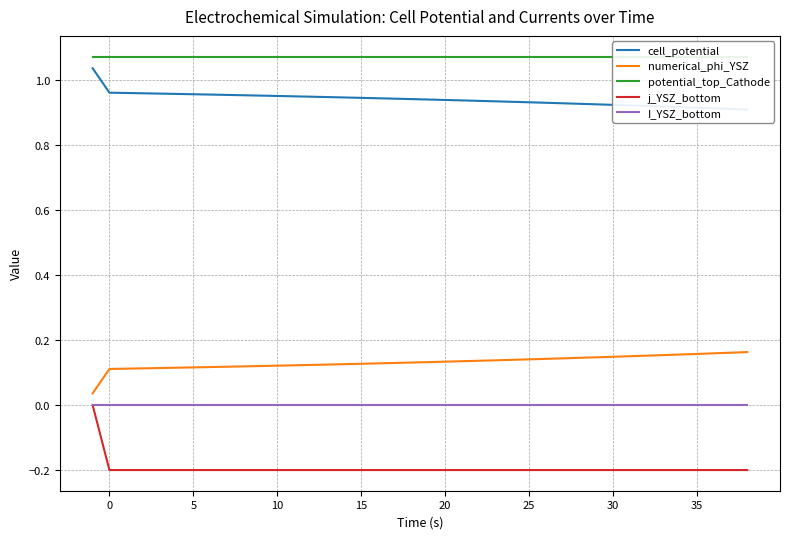

True or false: numerical_phi_YSZ and j_YSZ_bottom cross at least once.

False